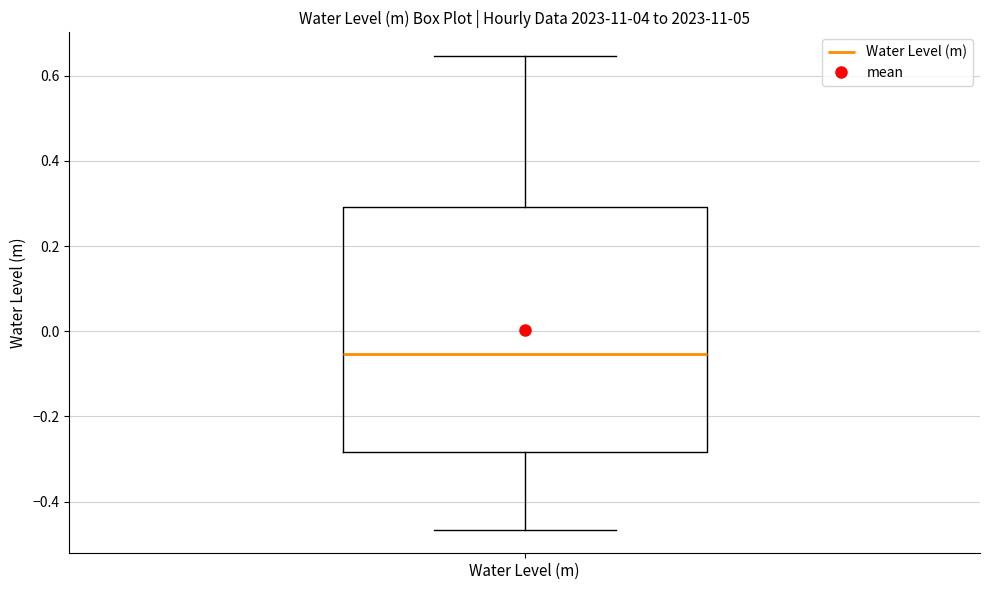

Read this box plot against the y-axis: the position of the median line, the range covered by the box, and the ends of both whiskers. The values are not printed on the chart, so give them approximately, as read against the axis.

median -0.06, box -0.28 to 0.30, whiskers -0.46 to 0.64